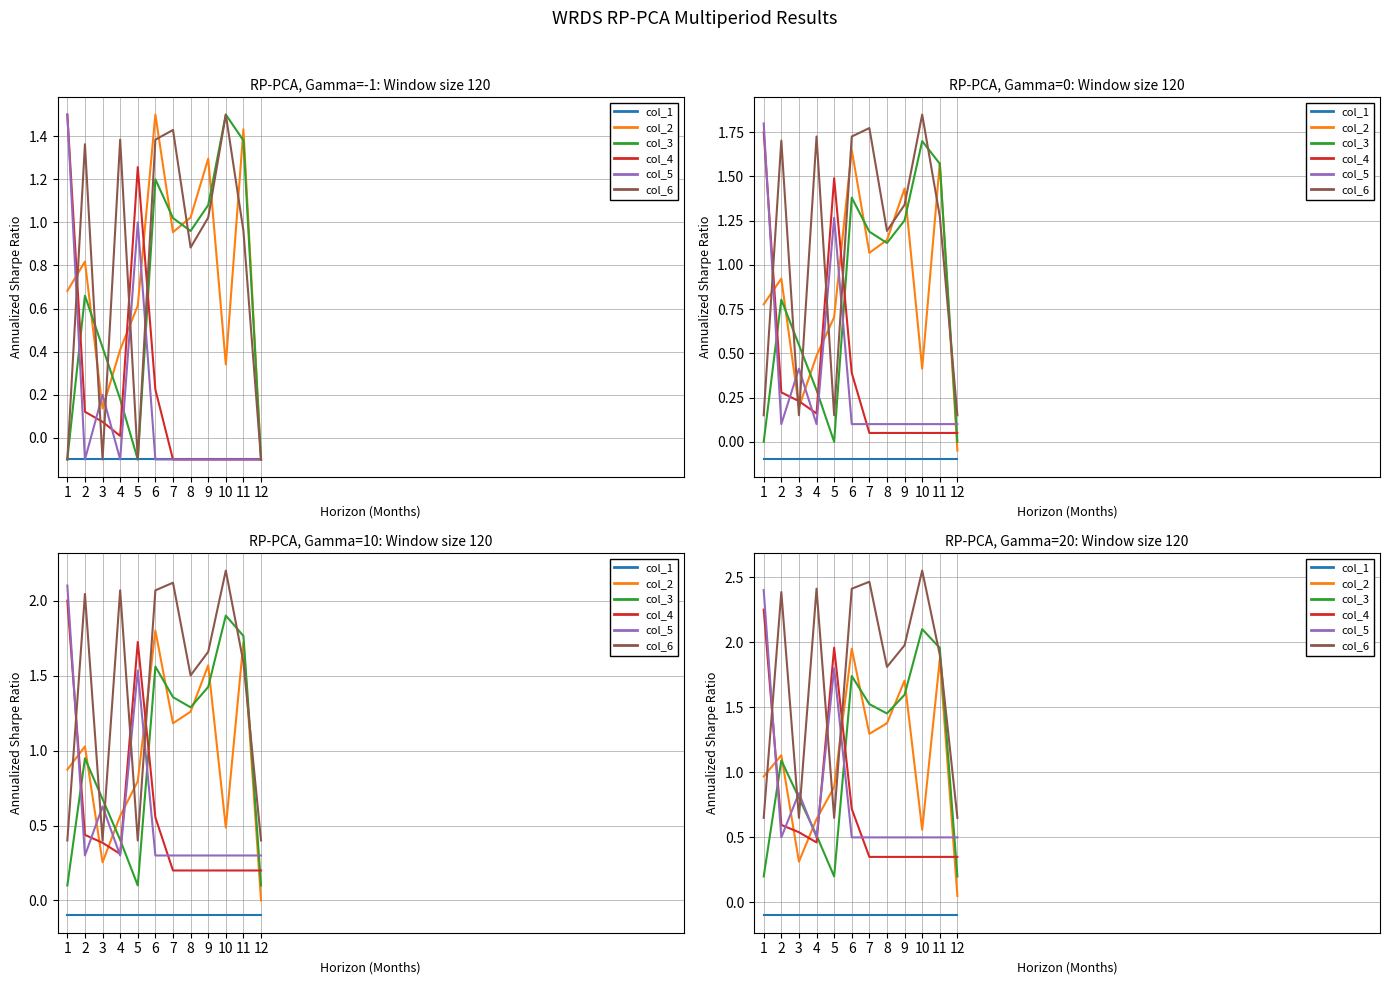

What is the highest value of the col_5 series?

2.4